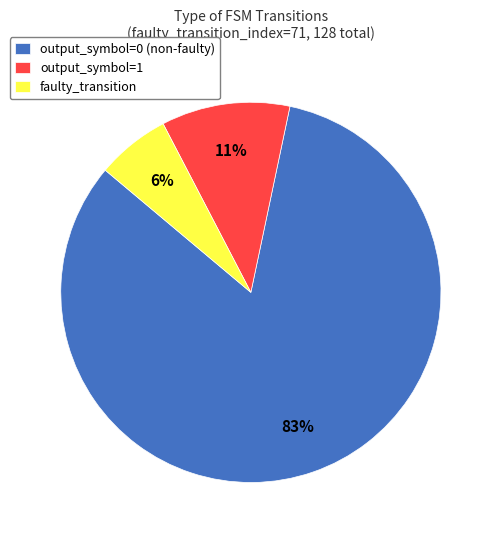

Which slice is the smallest?

faulty_transition